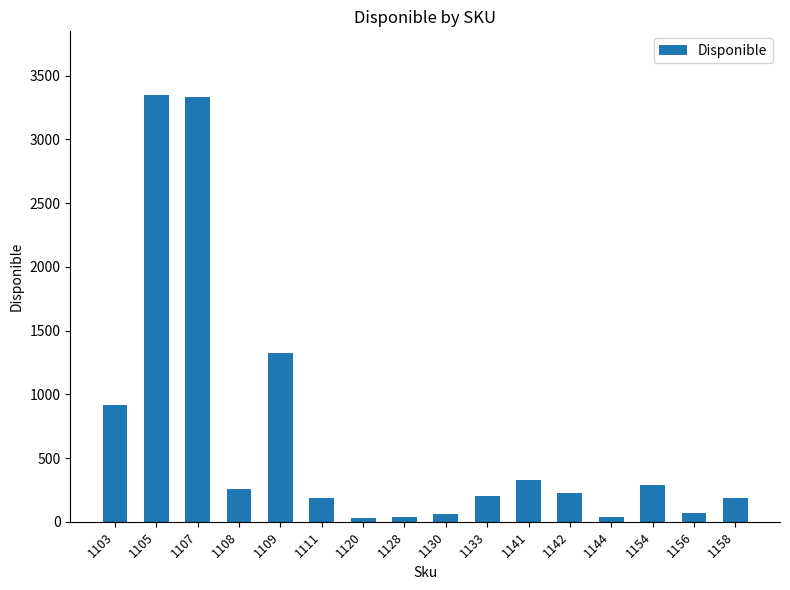

Between 1154 and 1109, which is larger?

1109